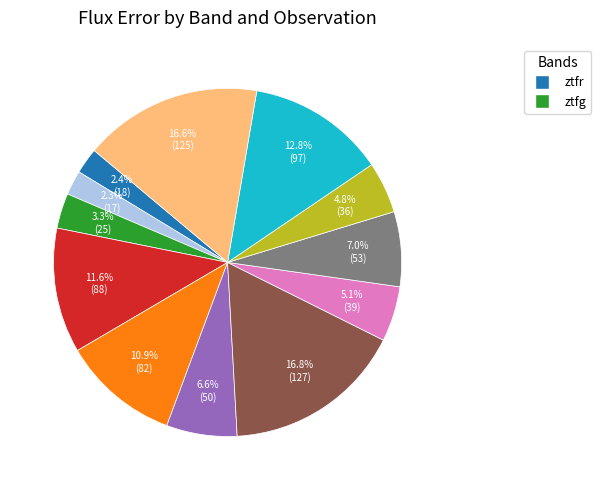

Does any single category account for the majority?

No